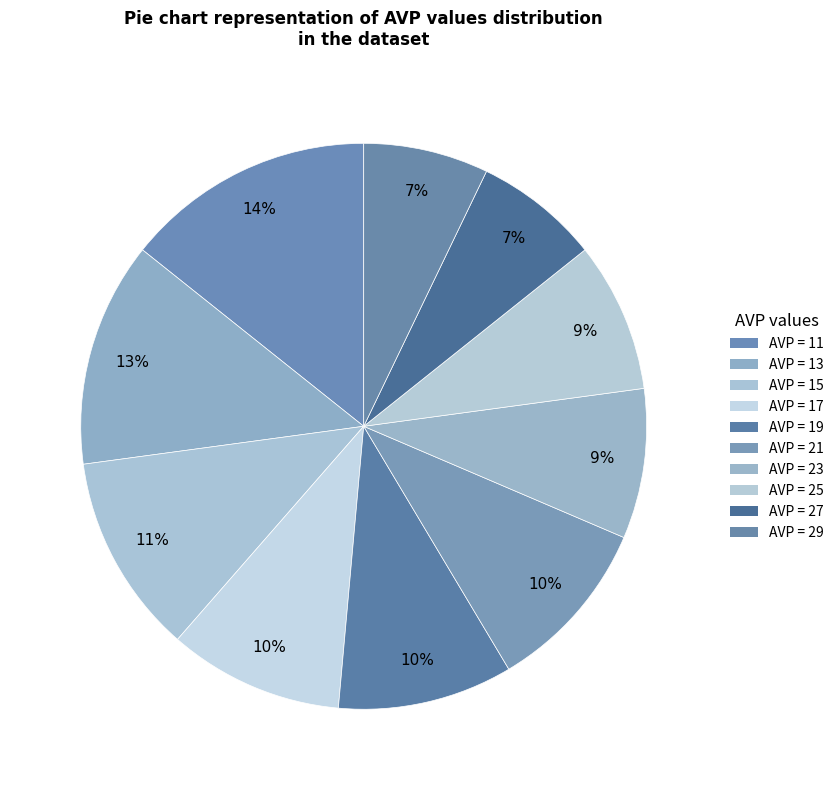

Is there any slice that represents more than half of the pie?

No